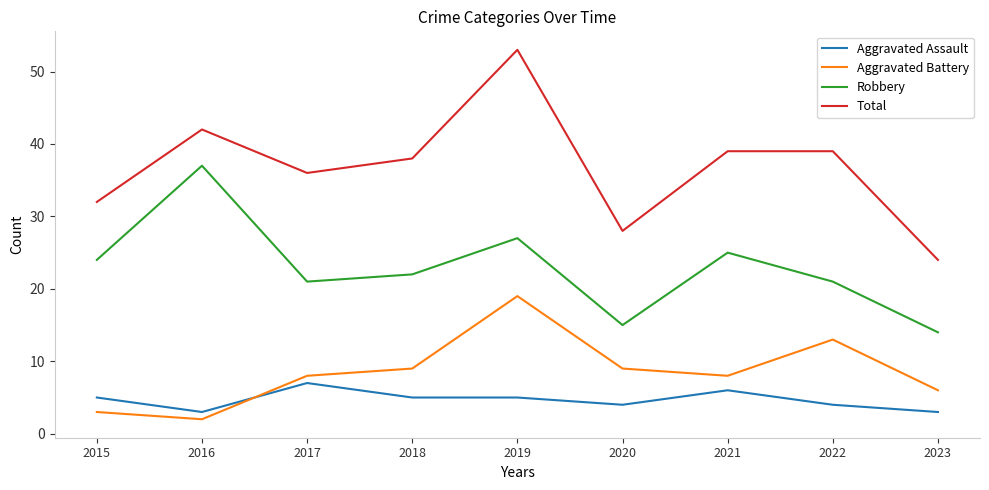

At how many categories does at least one series exceed 33?

6